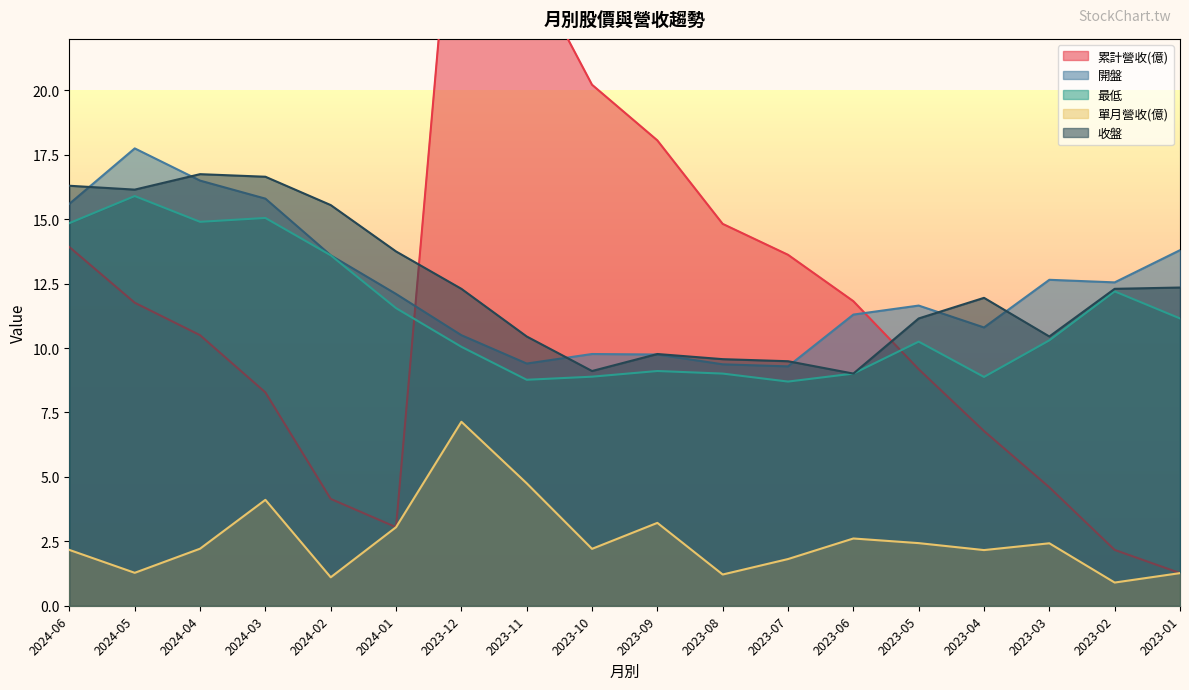

Reading left to right, what are all the values shown in this chart?

累計營收(億): 13.9	11.8	10.5	8.3	4.1	3.0	32.1	25.0	20.2	18.1	14.8	13.6	11.8	9.2	6.8	4.6	2.2	1.3
開盤: 15.6	17.8	16.5	15.8	13.6	12.1	10.5	9.4	9.8	9.8	9.4	9.3	11.3	11.7	10.8	12.7	12.6	13.8
最低: 14.8	15.9	14.9	15.1	13.6	11.6	10.1	8.8	8.9	9.1	9.0	8.7	9.0	10.2	8.9	10.3	12.2	11.2
單月營收(億): 2.2	1.3	2.2	4.1	1.1	3.0	7.1	4.8	2.2	3.2	1.2	1.8	2.6	2.4	2.2	2.4	0.9	1.3
收盤: 16.3	16.1	16.8	16.6	15.6	13.8	12.3	10.4	9.1	9.8	9.6	9.5	9.0	11.2	11.9	10.4	12.3	12.3